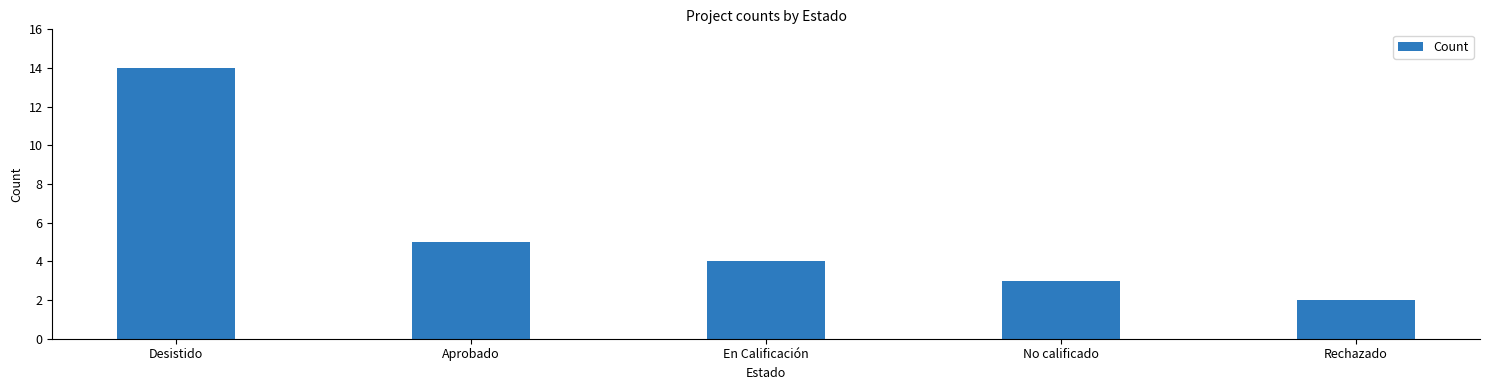

At which label does the data first exceed 4?

Desistido